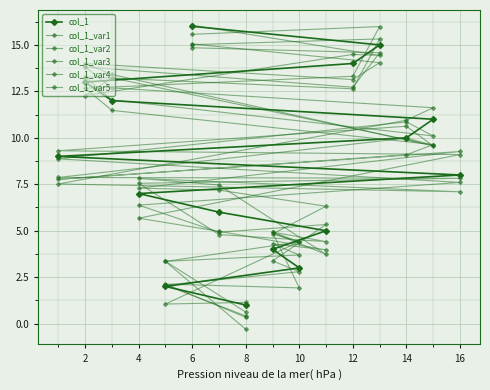

How many values in the col_1_var3 series are below 7?

6